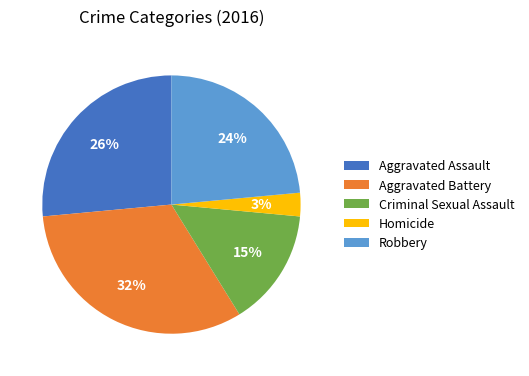

Is it true that Aggravated Assault is 26% of the pie?

True